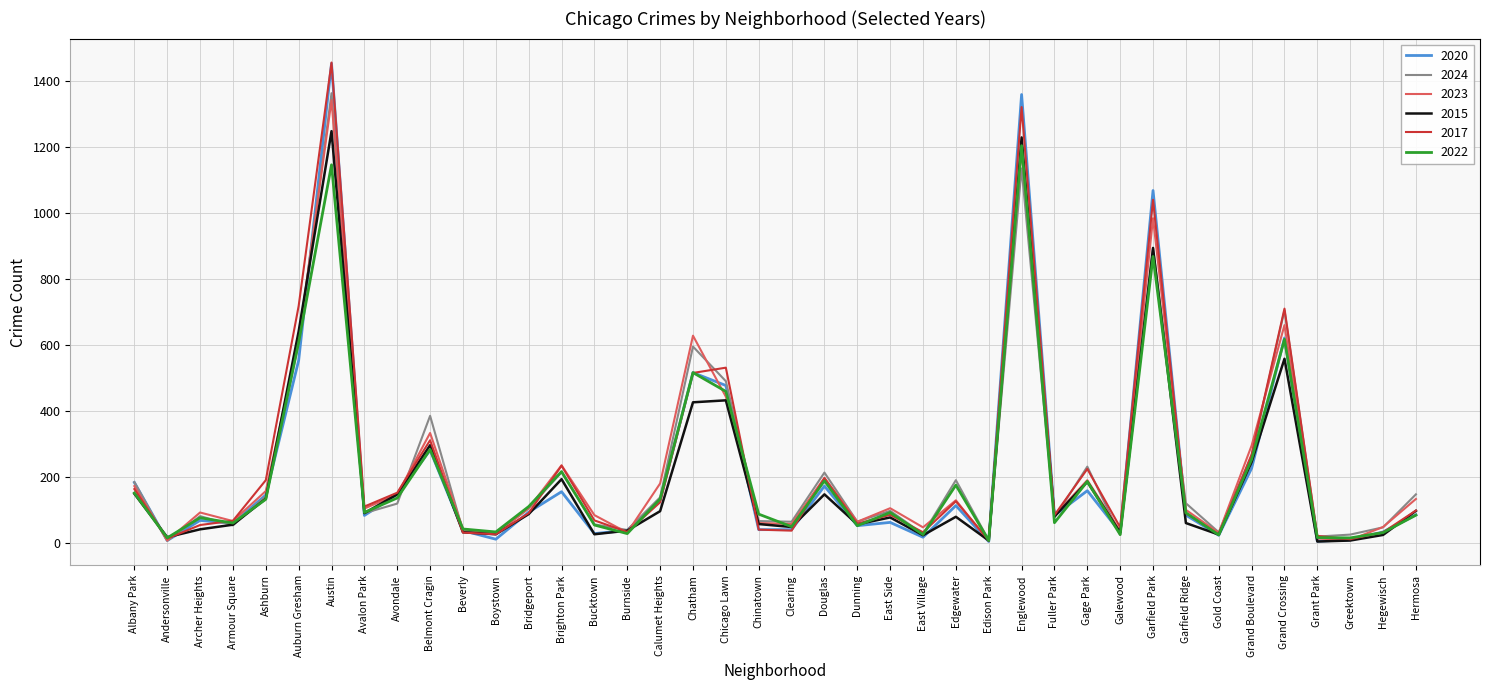

At which label does 2017 first exceed 90?

Albany Park